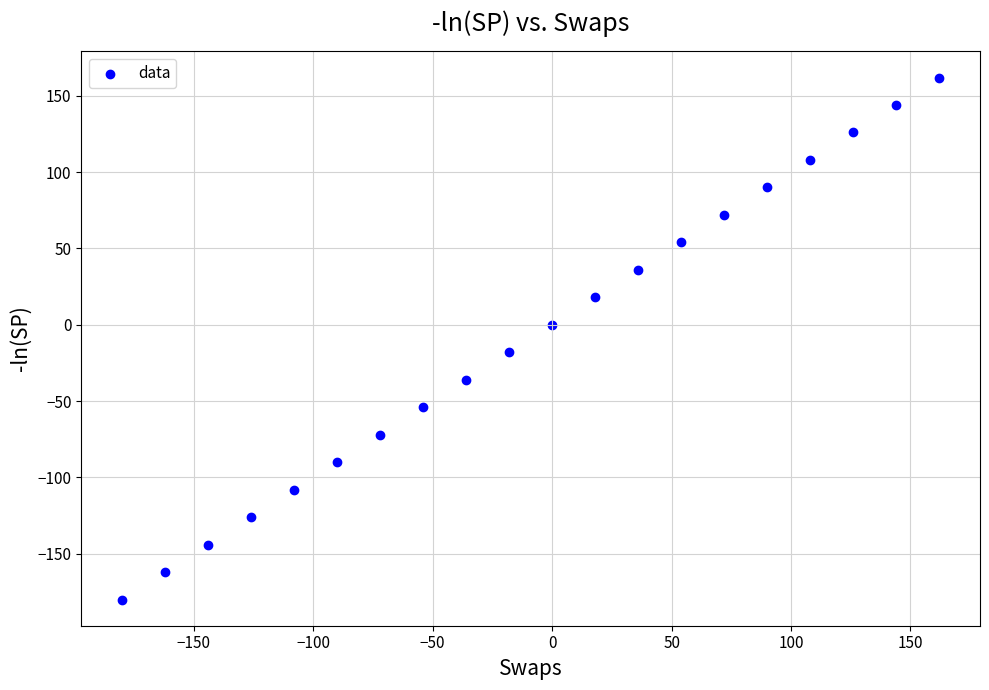

What is the range of Y values (max minus min)?

342